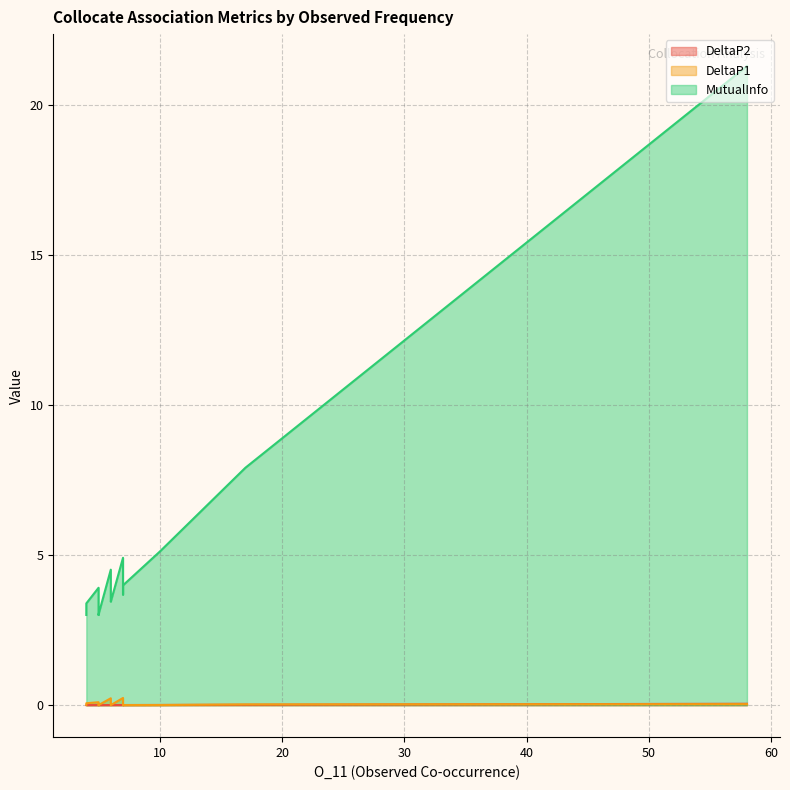

Which category has the highest value in the MutualInfo series?

58